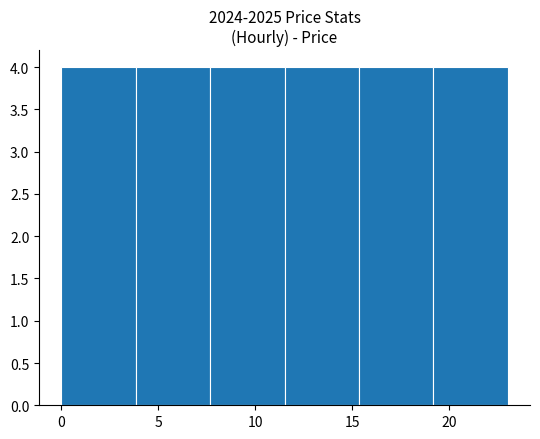

Reading left to right, list every bar in this chart as the range it spans on the x-axis followed by its height. Neither the bar edges nor the heights are printed on the chart, so give them approximately, as read against the axes.

0.0 to 4.0: 4
4.0 to 7.5: 4
7.5 to 11.5: 4
11.5 to 15.5: 4
15.5 to 19.0: 4
19.0 to 23.0: 4